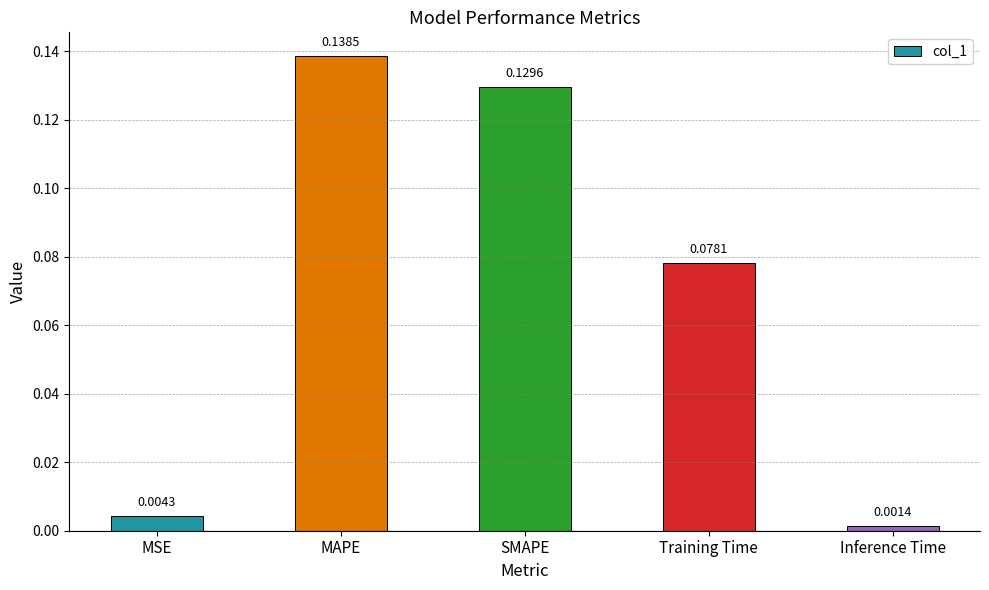

What is the sum of the values at MAPE and Training Time?

0.2